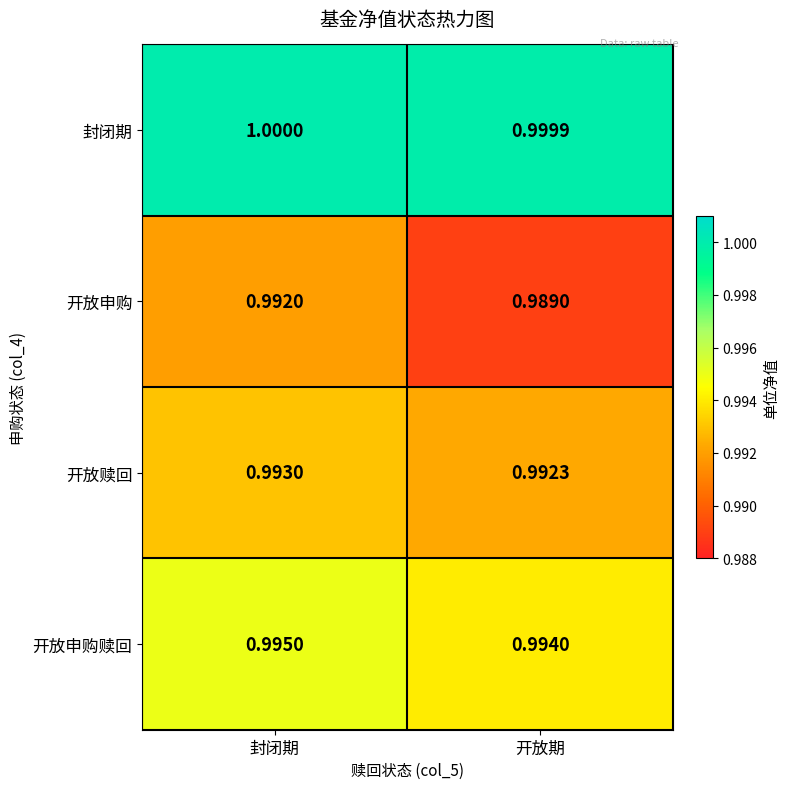

Which label corresponds to the smallest value in the chart?

开放期